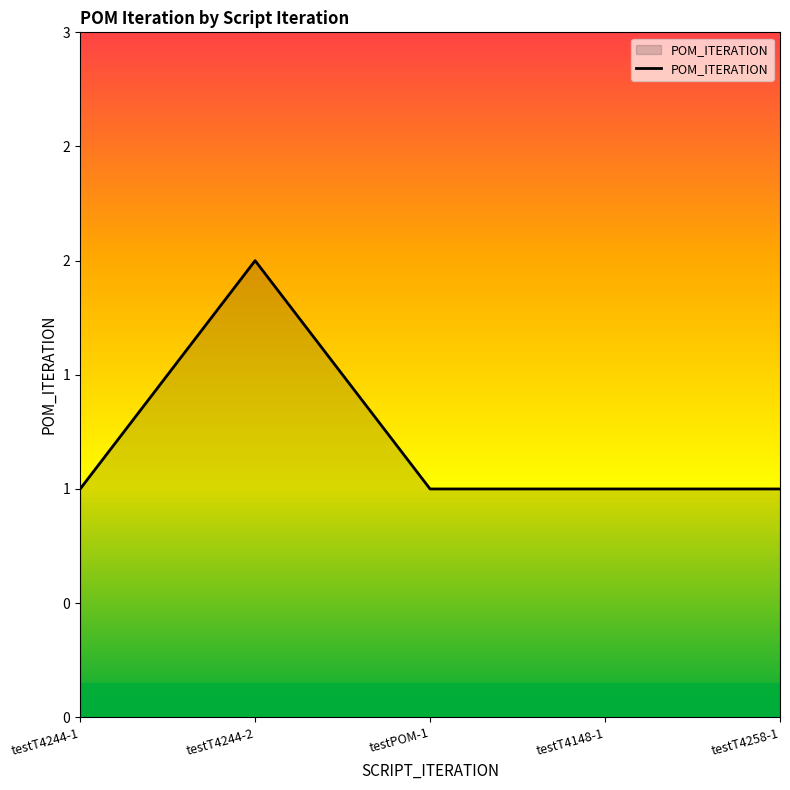

Does the chart have visible grid lines?

No